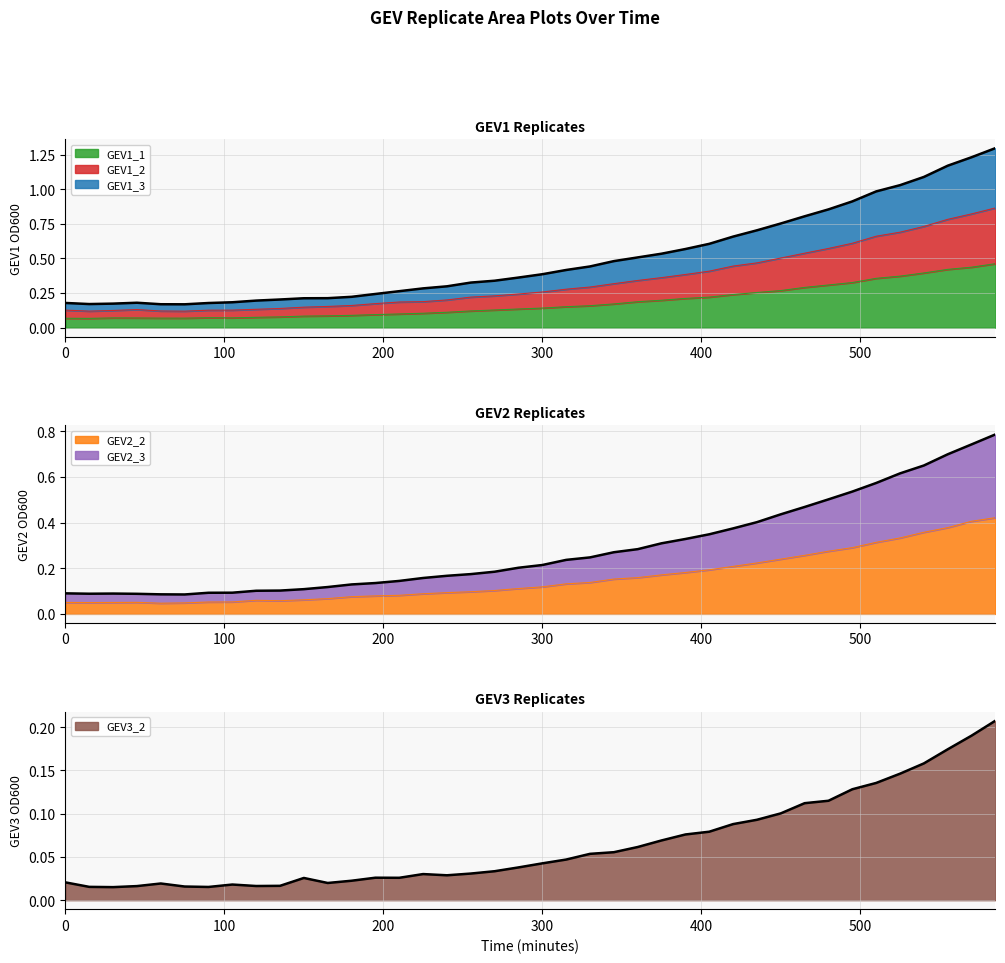

Rank the series by their maximum value, from lowest to highest.

GEV3_2, GEV2_2, GEV1_1, GEV2_3, GEV1_2, GEV1_3